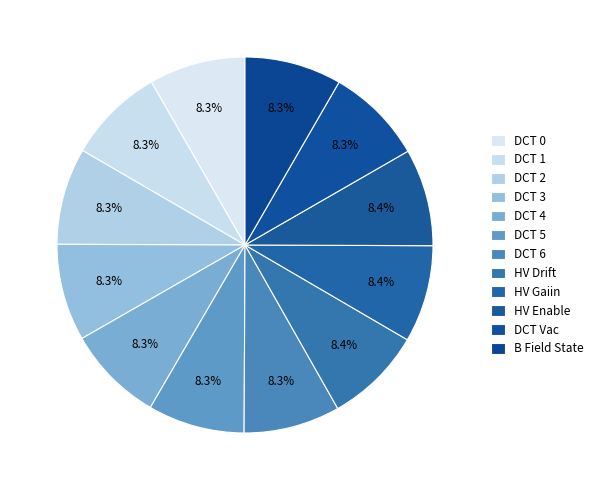

What percentage is the DCT 4 slice, to the nearest percent?

8%